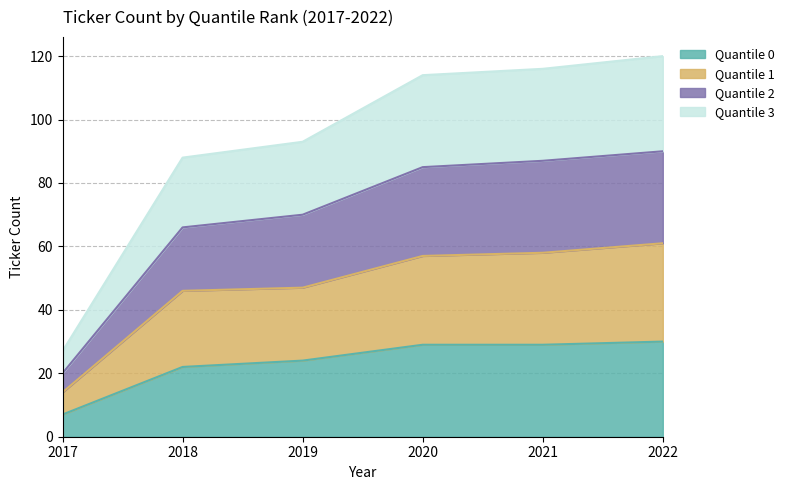

Which has a higher value, 2019 or 2018?

2019